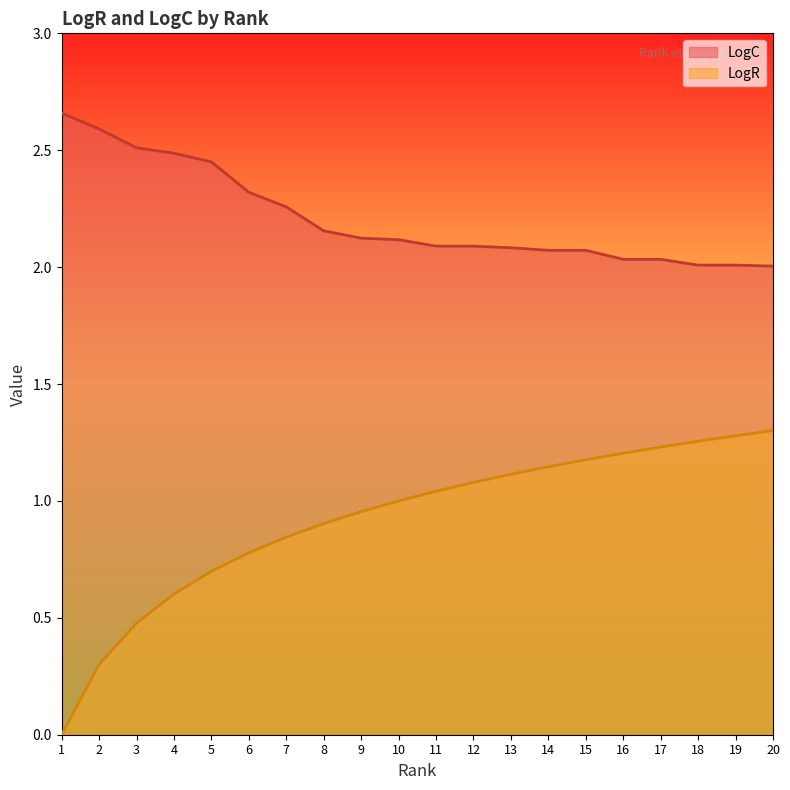

List the labels in order of LogC value, smallest first.

20, 18, 19, 16, 17, 14, 15, 13, 11, 12, 10, 9, 8, 7, 6, 5, 4, 3, 2, 1